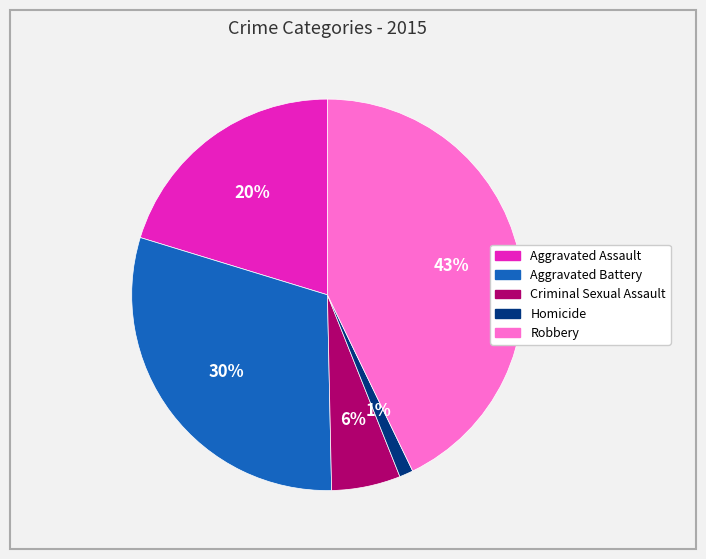

To the nearest percent, what percentage of the pie is Aggravated Battery?

30%